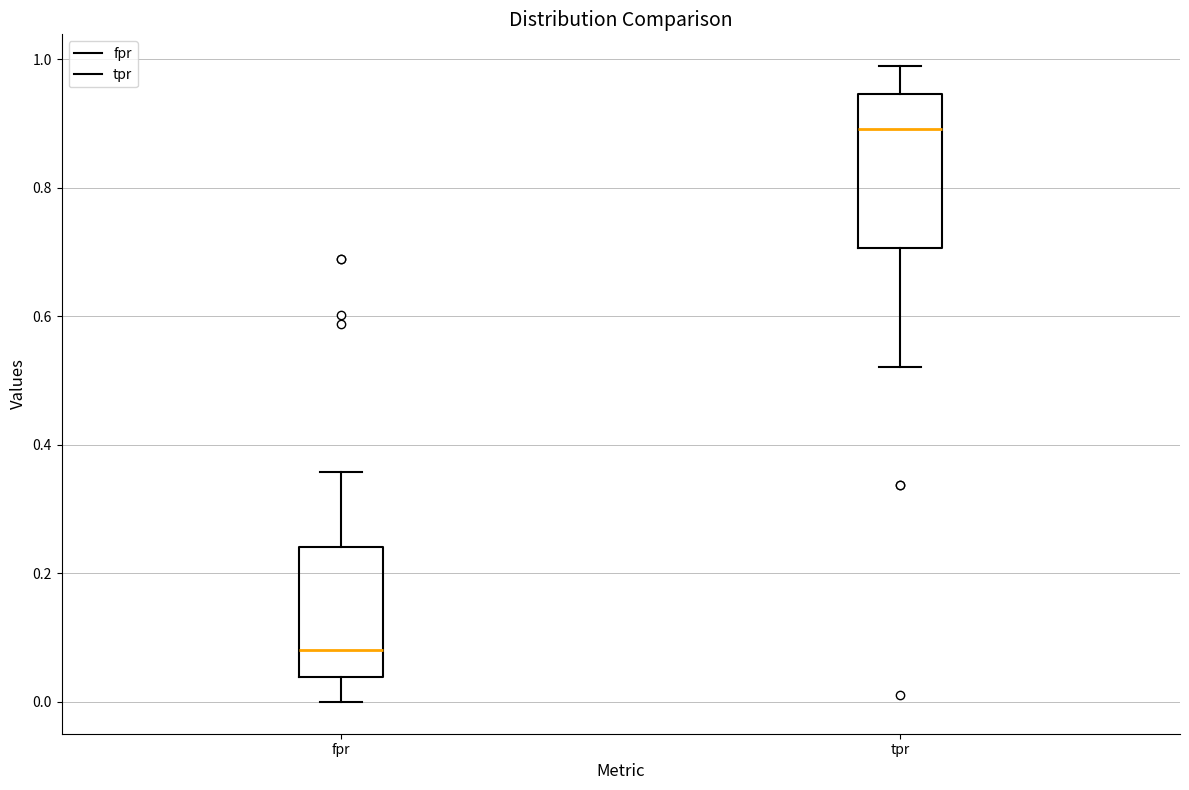

Reading left to right, transcribe this box plot: for each box, give where its median line is, the range the box spans, and where its two whiskers end, as read against the y-axis. The values are not printed on the chart, so give them approximately, as read against the axis.

fpr: median 0.08, box 0.04 to 0.24, whiskers 0.00 to 0.36
tpr: median 0.90, box 0.70 to 0.94, whiskers 0.52 to 0.98